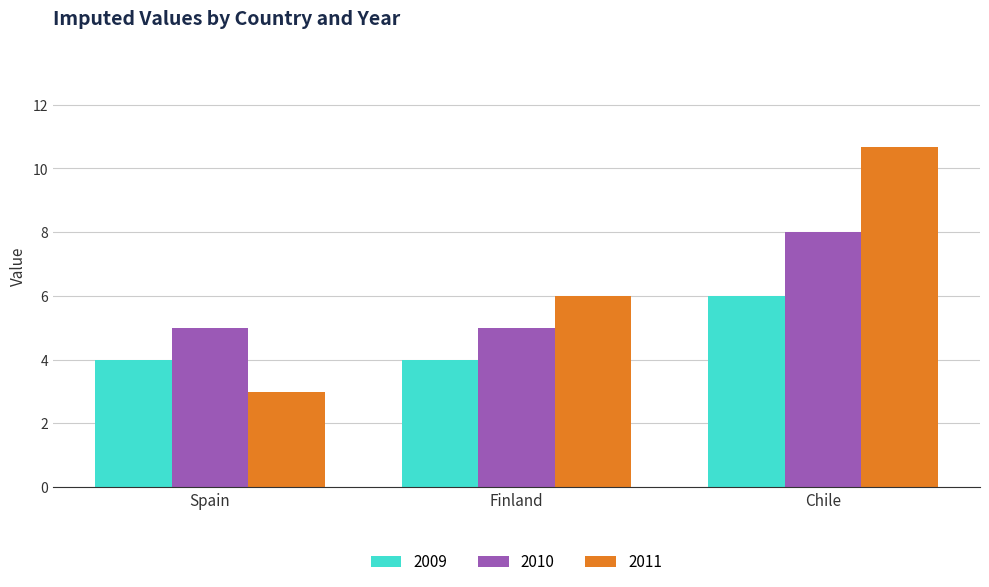

What is the value of the 2009 bar at the 3rd from the left?

6.0